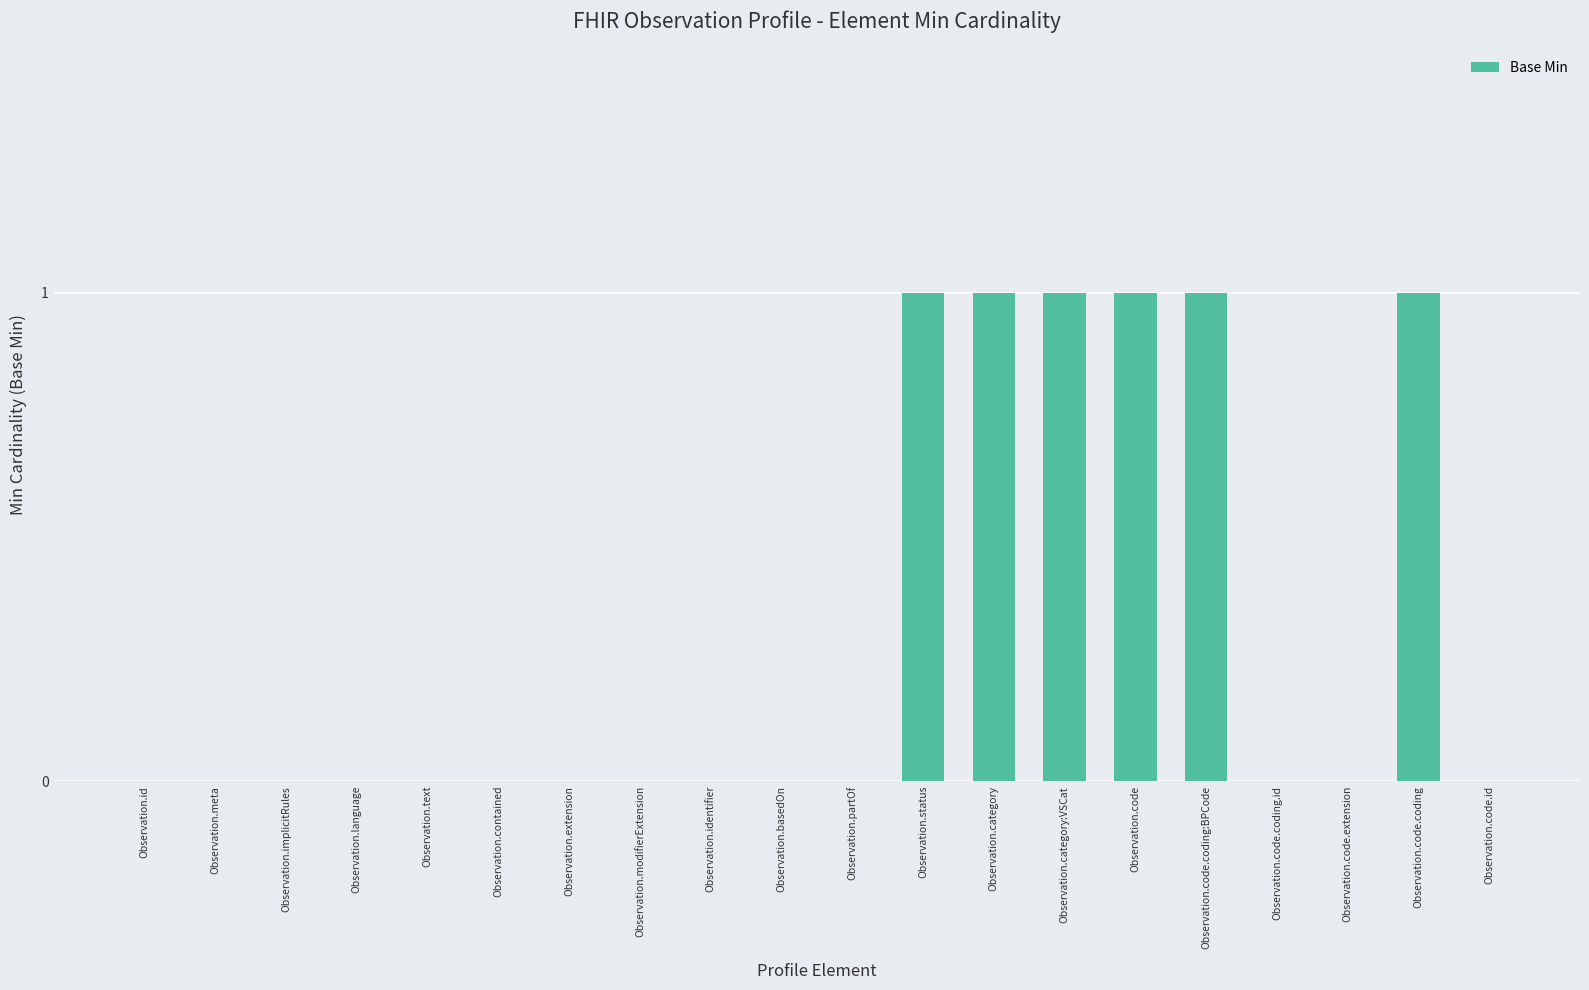

Between Observation.category:VSCat and Observation.partOf, which is larger?

Observation.category:VSCat